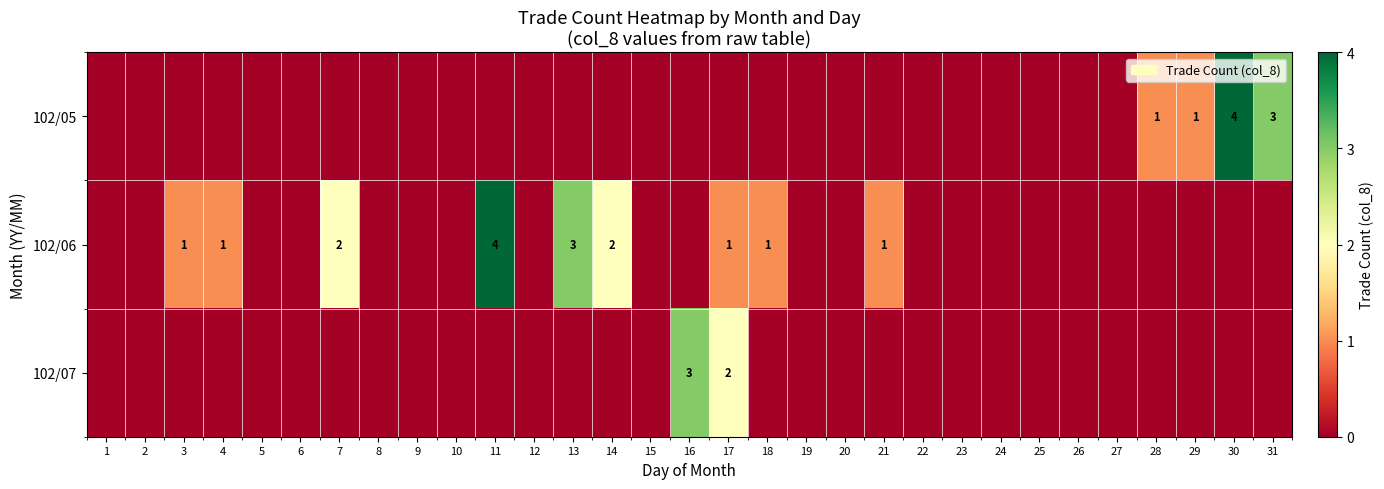

True or false: 102/07 has a value of 2 at 17.

True